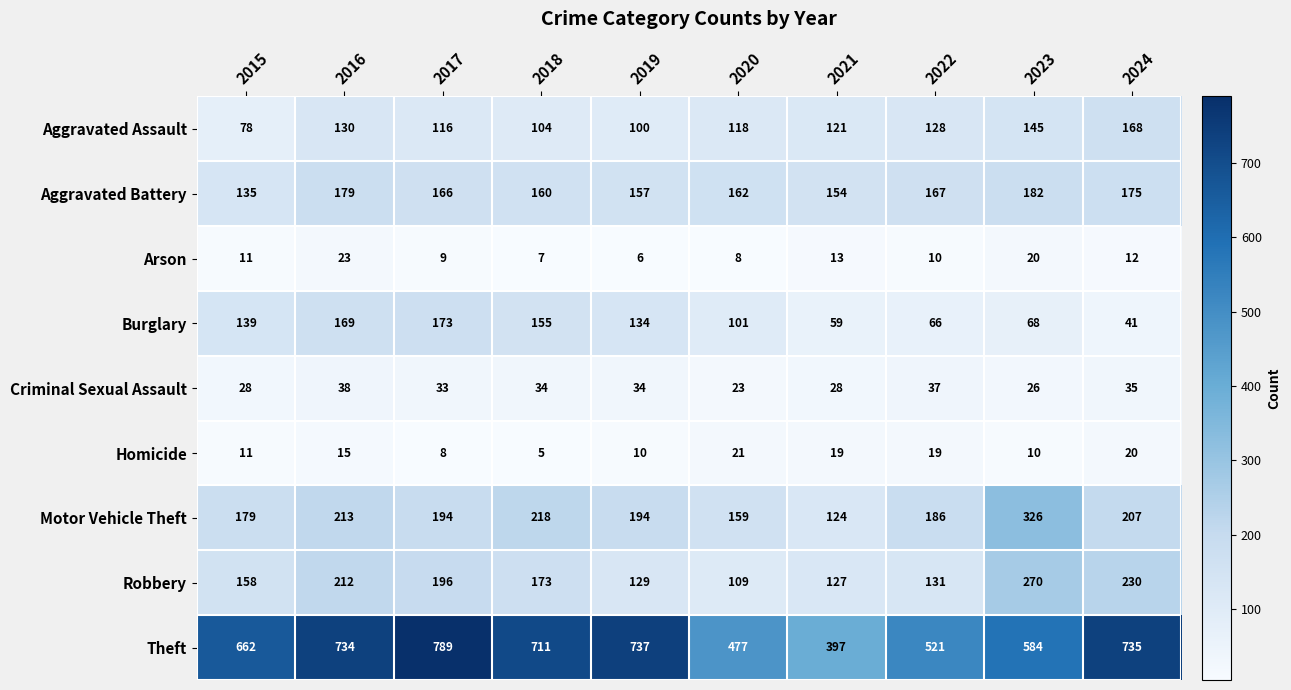

What is the highest value of the Arson series?

23